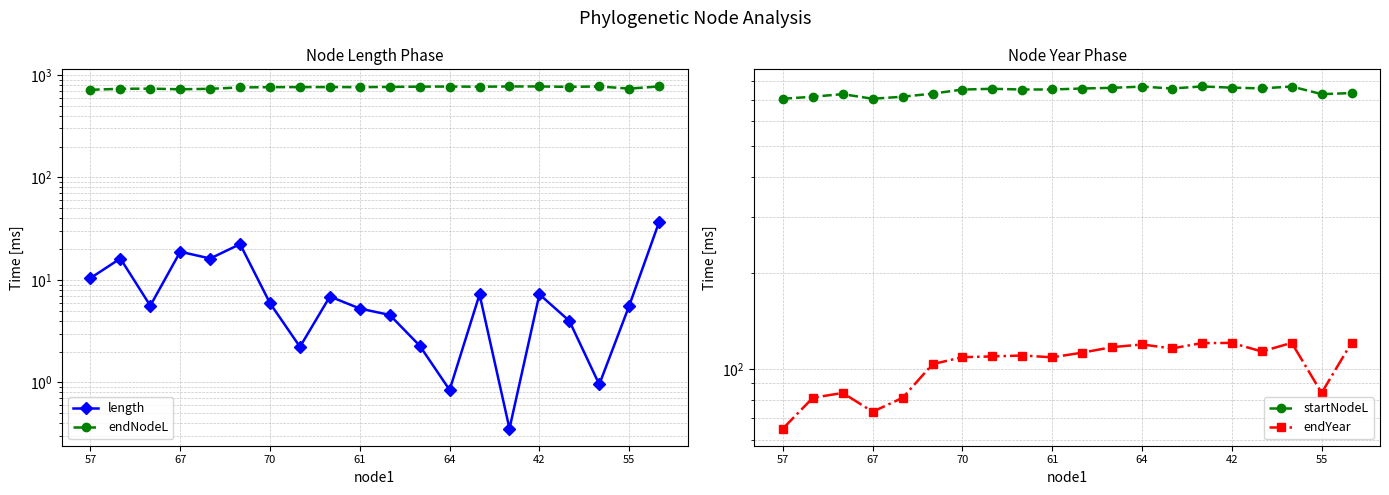

True or false: endNodeL and length intersect in this chart.

False